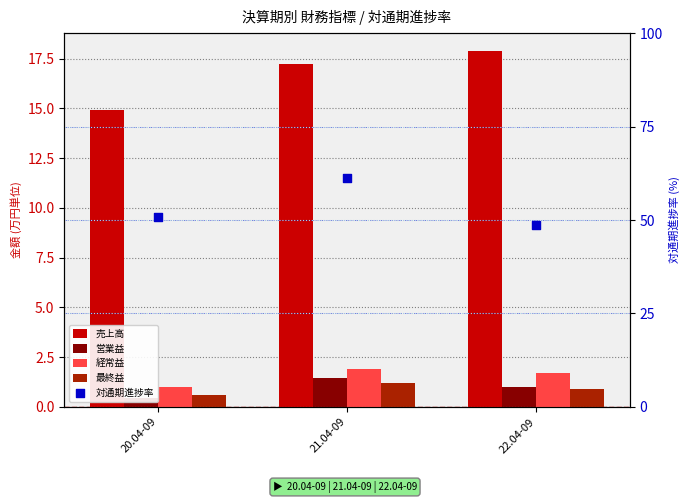

Which series reaches the maximum Y coordinate?

対通期進捗率